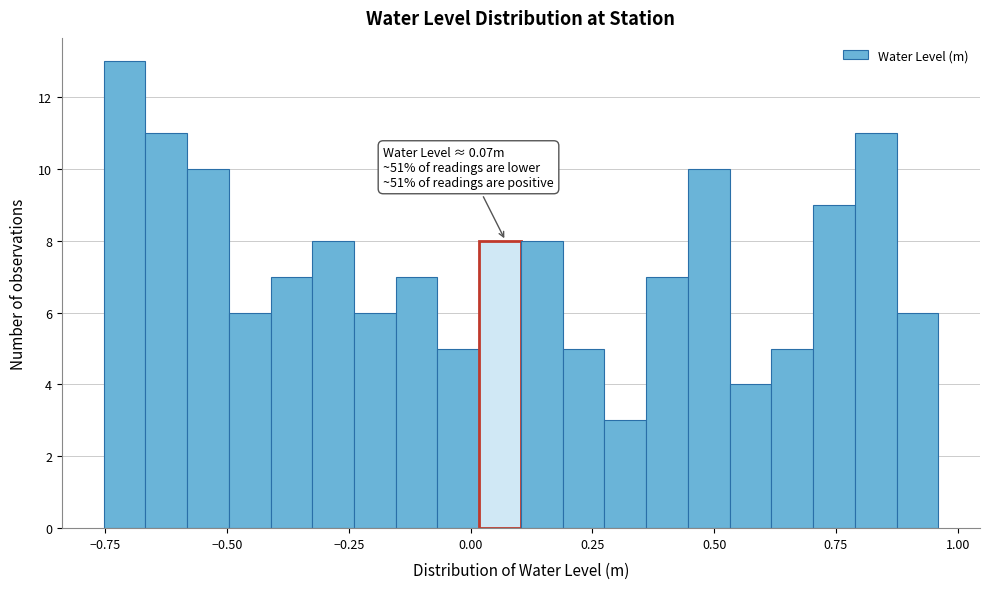

Around what value on the x-axis is the tallest bar? Give the approximate position of its centre, as read against the axis.

-0.70